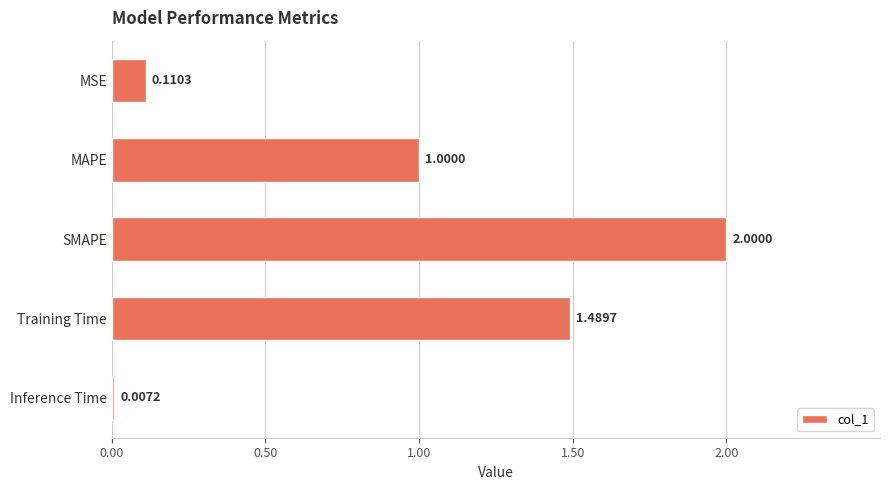

Are the bars horizontal?

Yes